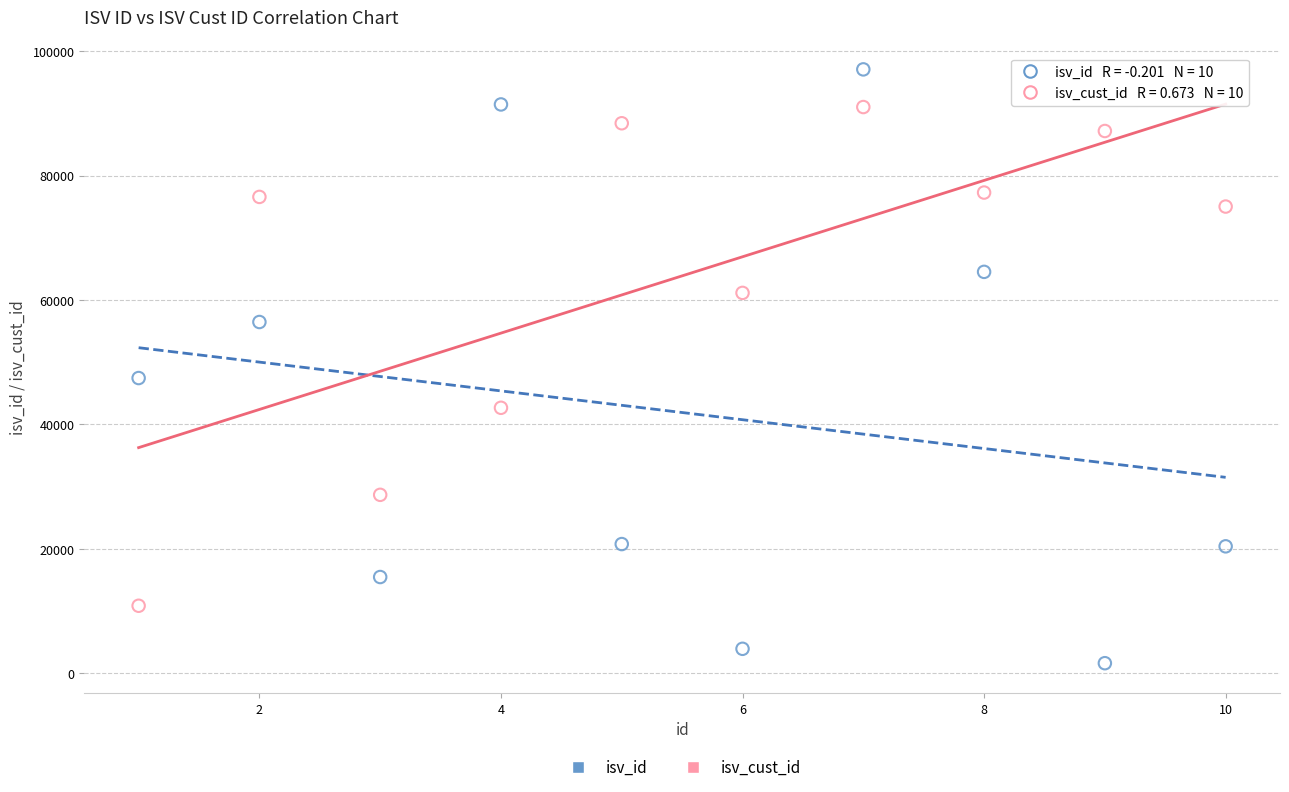

Which series reaches the minimum Y coordinate?

isv_id